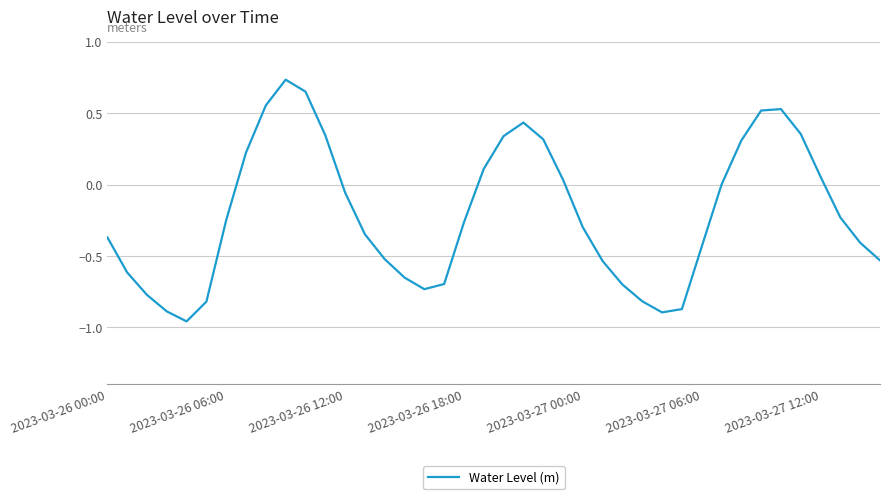

What is the average value?

-0.2